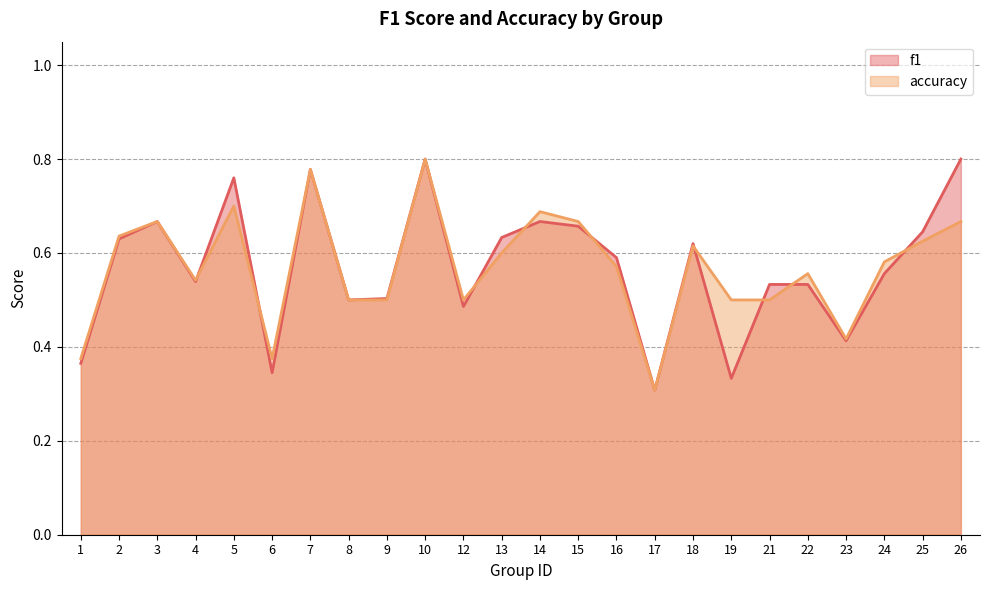

Which series ends up on top after the final intersection of f1 and accuracy?

f1